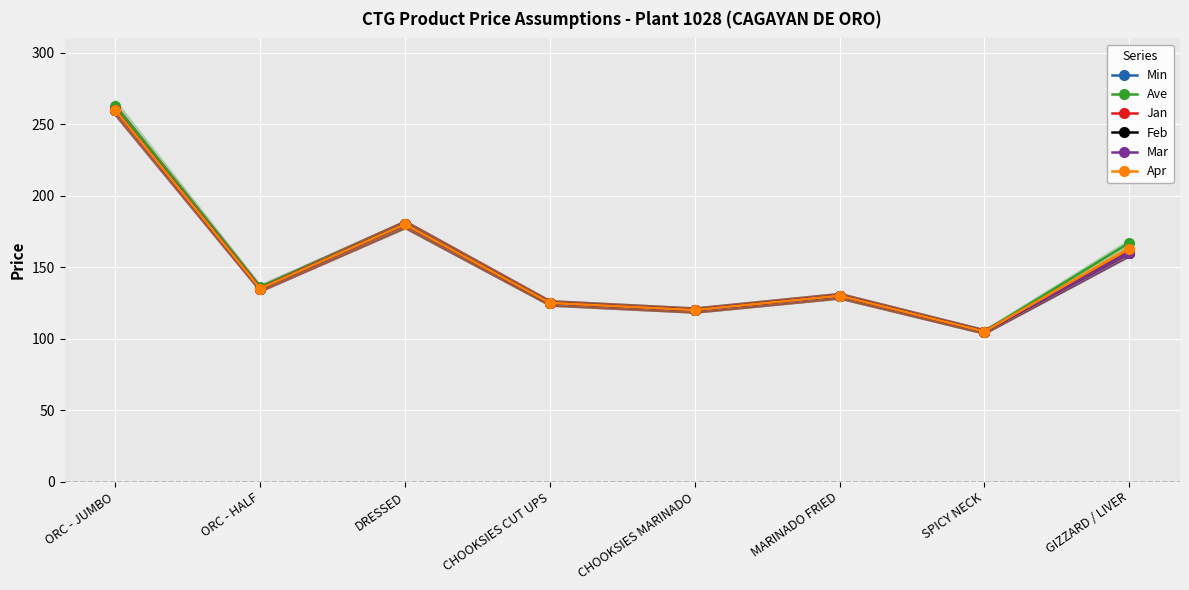

What is the average value of the Min series?

152